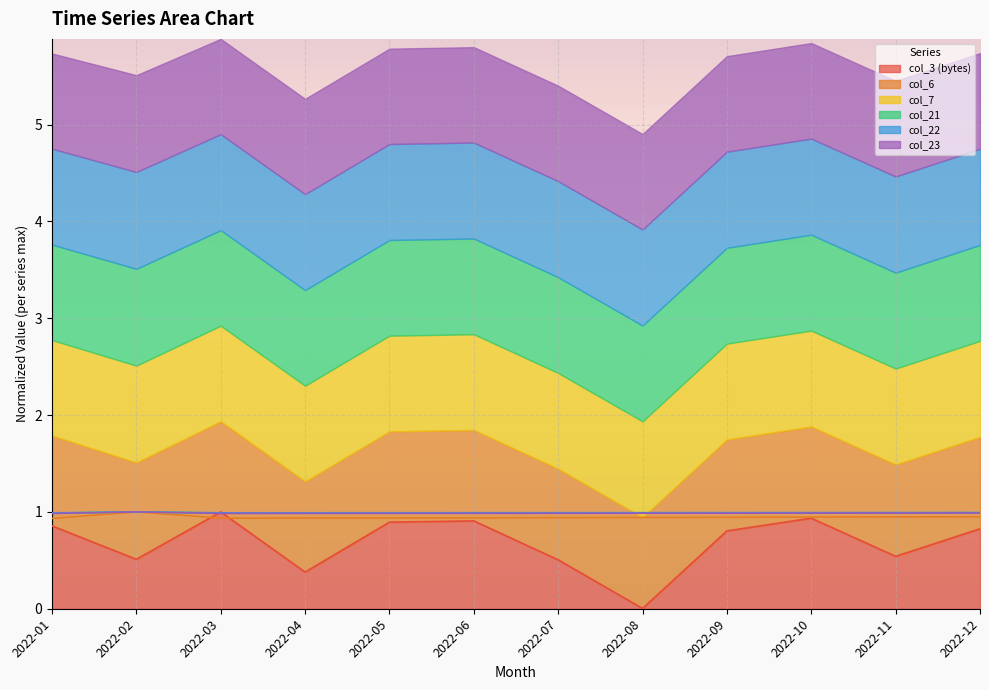

What is the difference between the col_3 (bytes) values at 2022-01 and 2022-04?

0.5